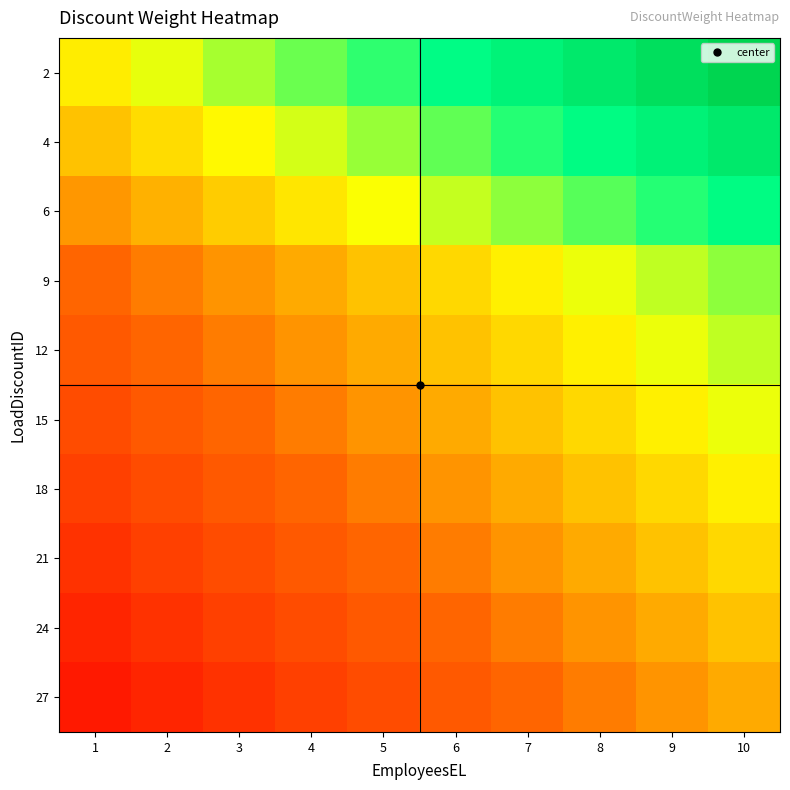

Reading right to left, what are all the values shown in this chart?

2: 10=0.9	9=0.9	8=0.9	7=0.8	6=0.8	5=0.7	4=0.7	3=0.6	2=0.6	1=0.5
4: 10=0.9	9=0.8	8=0.8	7=0.7	6=0.7	5=0.6	4=0.6	3=0.5	2=0.5	1=0.5
6: 10=0.8	9=0.7	8=0.7	7=0.6	6=0.6	5=0.6	4=0.5	3=0.5	2=0.4	1=0.4
9: 10=0.6	9=0.6	8=0.6	7=0.5	6=0.5	5=0.4	4=0.4	3=0.4	2=0.3	1=0.3
12: 10=0.6	9=0.6	8=0.5	7=0.5	6=0.4	5=0.4	4=0.4	3=0.3	2=0.3	1=0.3
15: 10=0.6	9=0.5	8=0.5	7=0.4	6=0.4	5=0.4	4=0.3	3=0.3	2=0.3	1=0.2
18: 10=0.5	9=0.5	8=0.5	7=0.4	6=0.4	5=0.3	4=0.3	3=0.3	2=0.2	1=0.2
21: 10=0.5	9=0.4	8=0.4	7=0.4	6=0.3	5=0.3	4=0.3	3=0.2	2=0.2	1=0.2
24: 10=0.4	9=0.4	8=0.4	7=0.3	6=0.3	5=0.3	4=0.2	3=0.2	2=0.2	1=0.1
27: 10=0.4	9=0.4	8=0.3	7=0.3	6=0.3	5=0.2	4=0.2	3=0.2	2=0.1	1=0.1